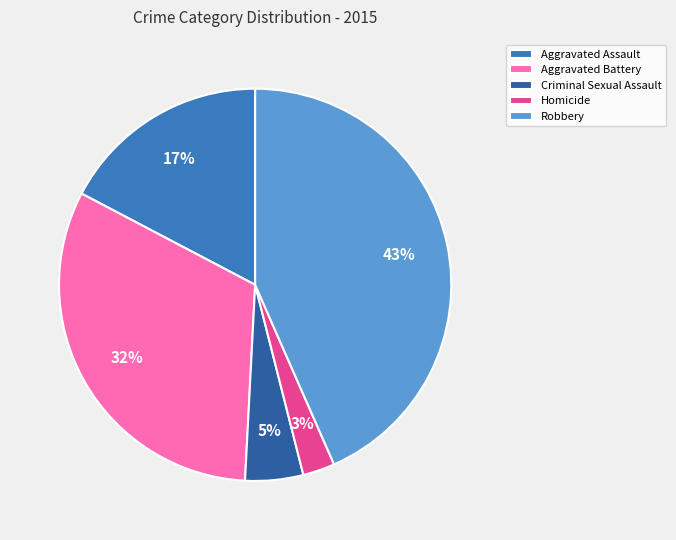

Between Criminal Sexual Assault and Aggravated Battery, which is larger?

Aggravated Battery